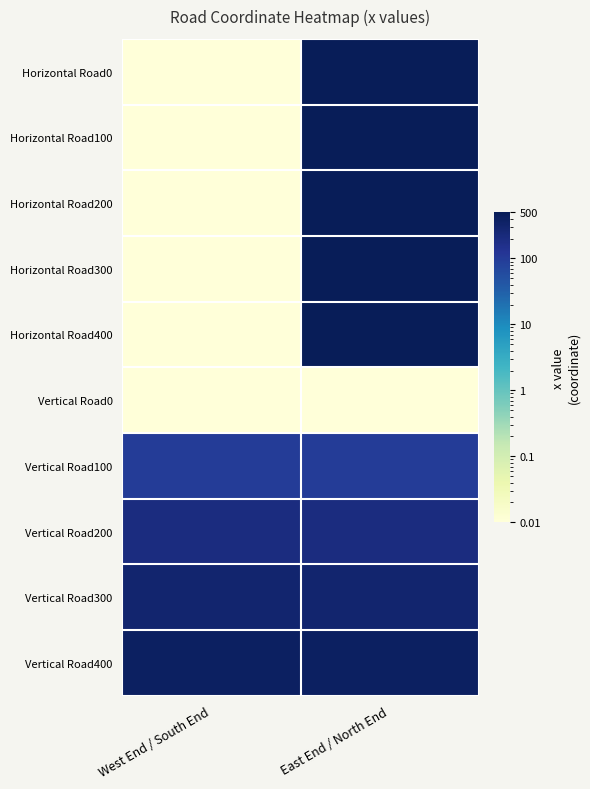

Reading right to left, transcribe all the data shown in this chart.

Horizontal Road0: East End / North End=500.0	West End / South End=0.0
Horizontal Road100: East End / North End=500.0	West End / South End=0.0
Horizontal Road200: East End / North End=500.0	West End / South End=0.0
Horizontal Road300: East End / North End=500.0	West End / South End=0.0
Horizontal Road400: East End / North End=500.0	West End / South End=0.0
Vertical Road0: East End / North End=0.0	West End / South End=0.0
Vertical Road100: East End / North End=100.0	West End / South End=100.0
Vertical Road200: East End / North End=200.0	West End / South End=200.0
Vertical Road300: East End / North End=300.0	West End / South End=300.0
Vertical Road400: East End / North End=400.0	West End / South End=400.0